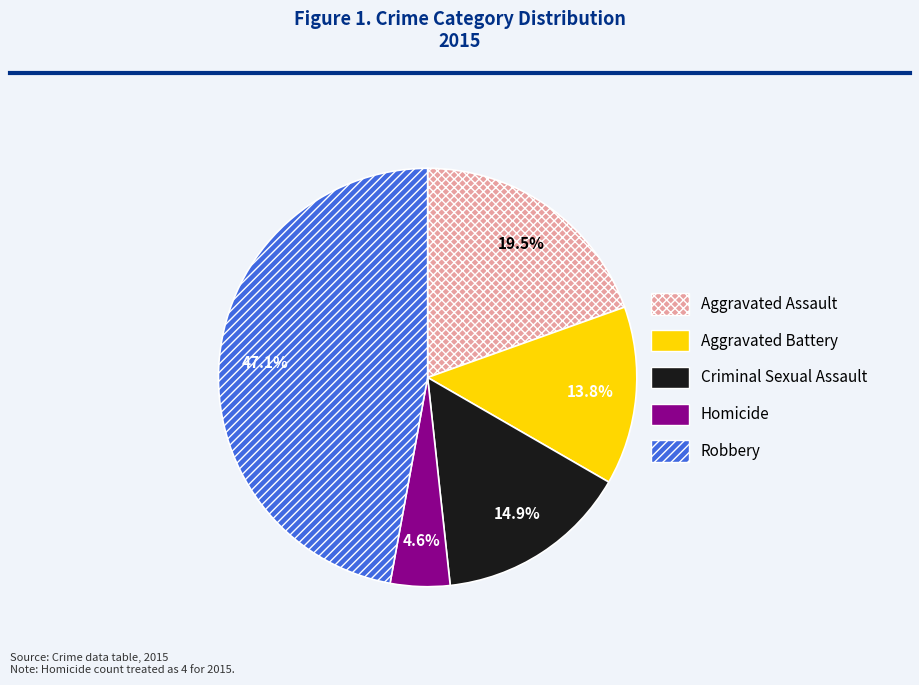

Which category has the smallest portion of the pie?

Homicide